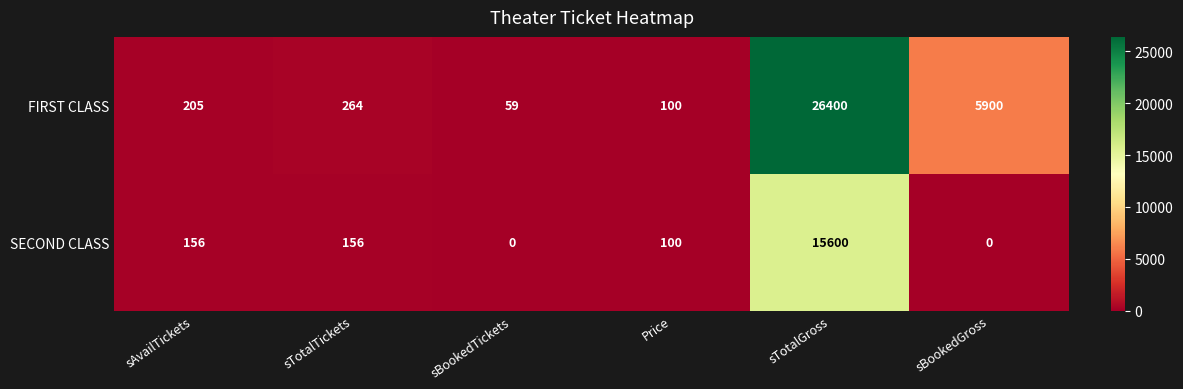

Reading left to right, extract all data points from this chart.

FIRST CLASS: 205	264	59	100	26400	5900
SECOND CLASS: 156	156	0	100	15600	0